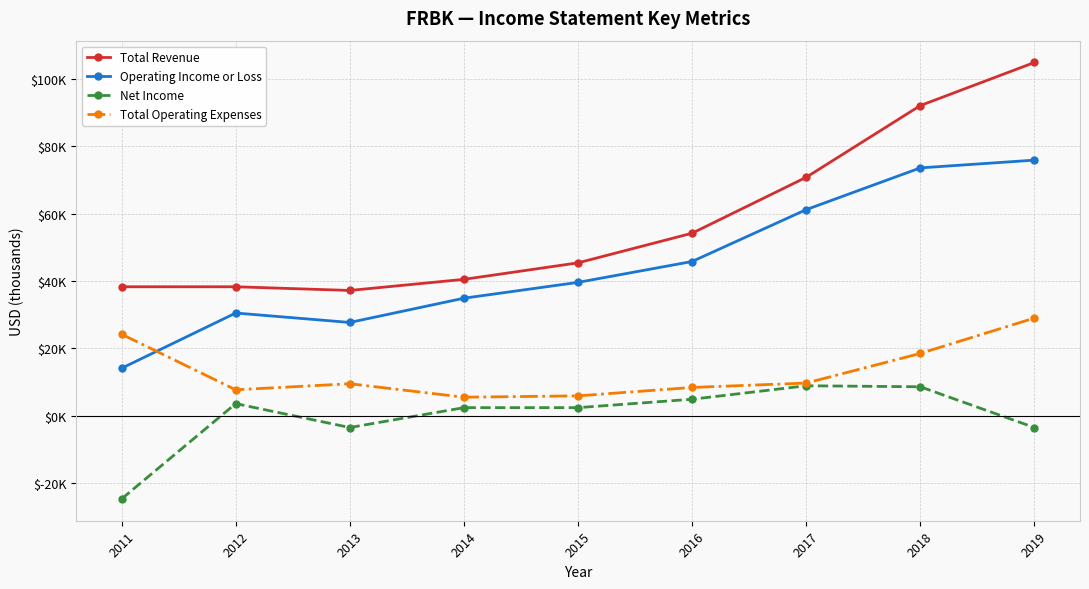

Does the chart have visible grid lines?

Yes